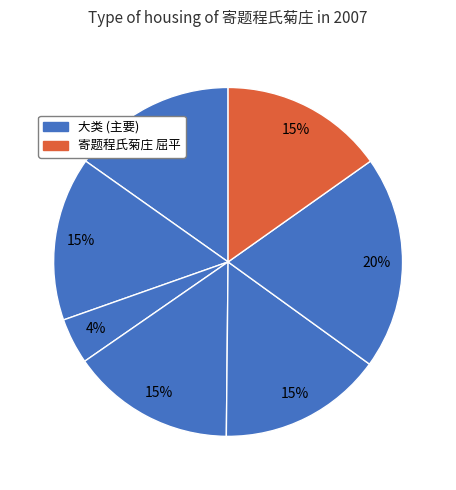

How many slices are in this pie chart?

7